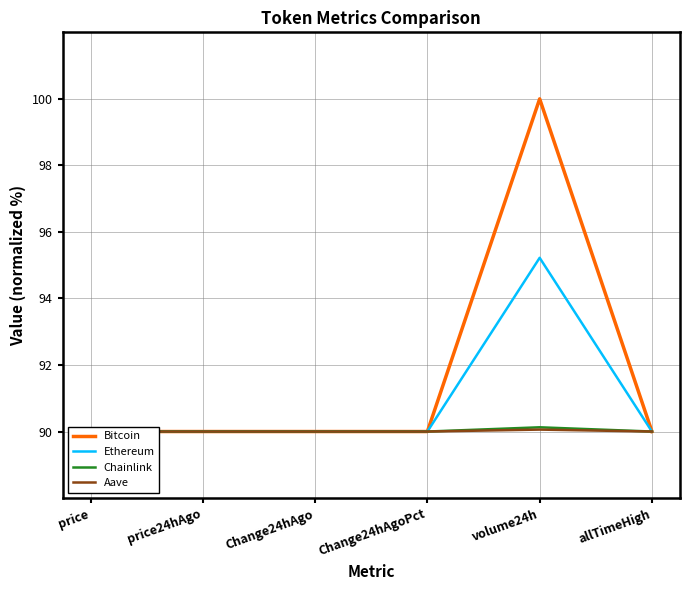

What position from the left is allTimeHigh?

6